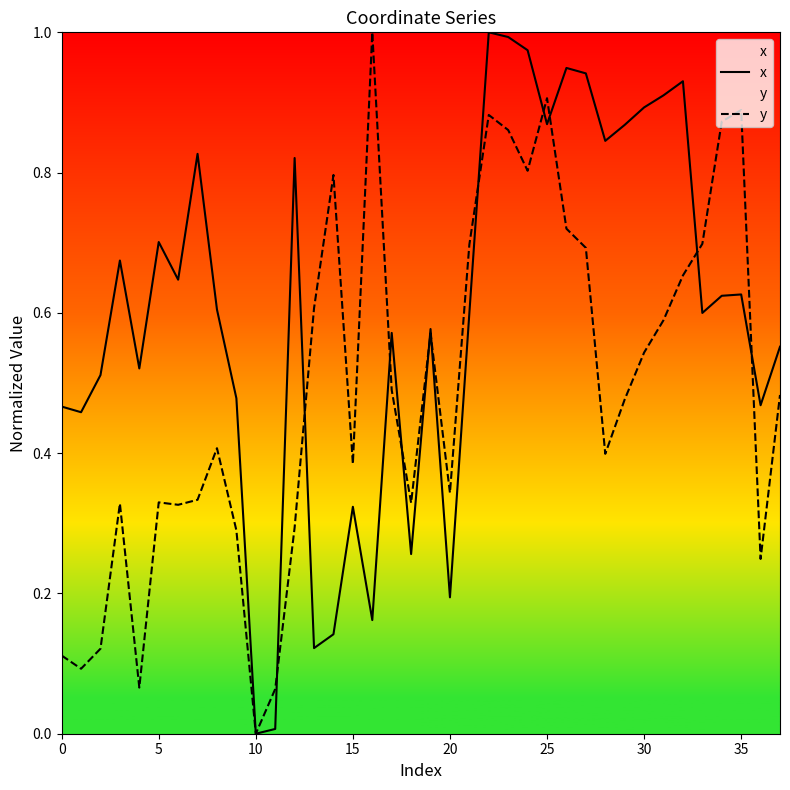

Rank the series by their maximum value, from highest to lowest.

x, y